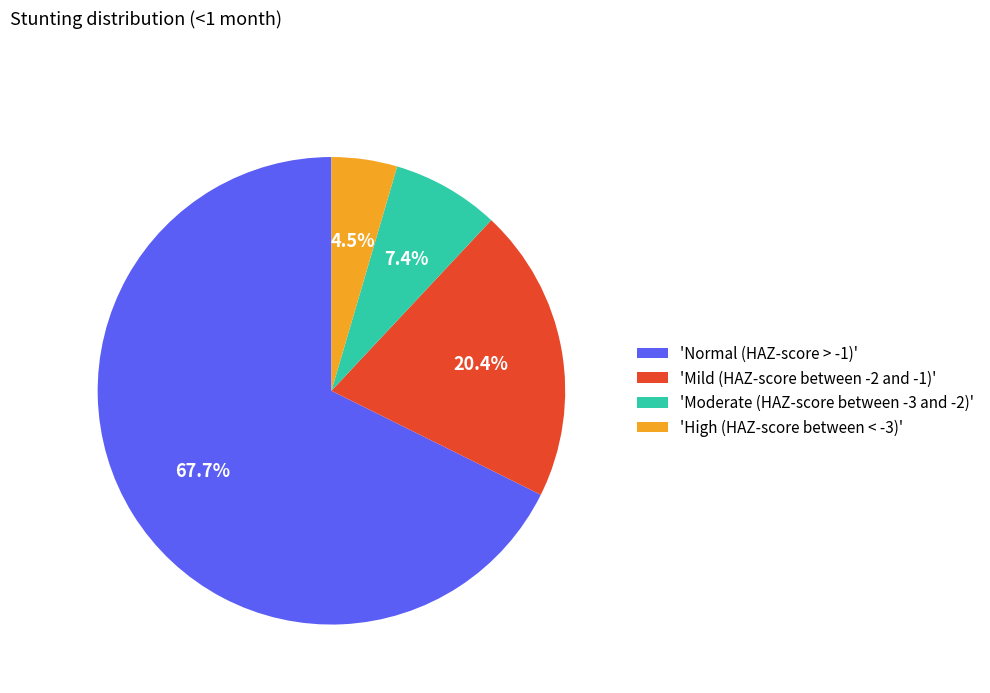

Which category has the biggest portion of the pie?

'Normal (HAZ-score > -1)'